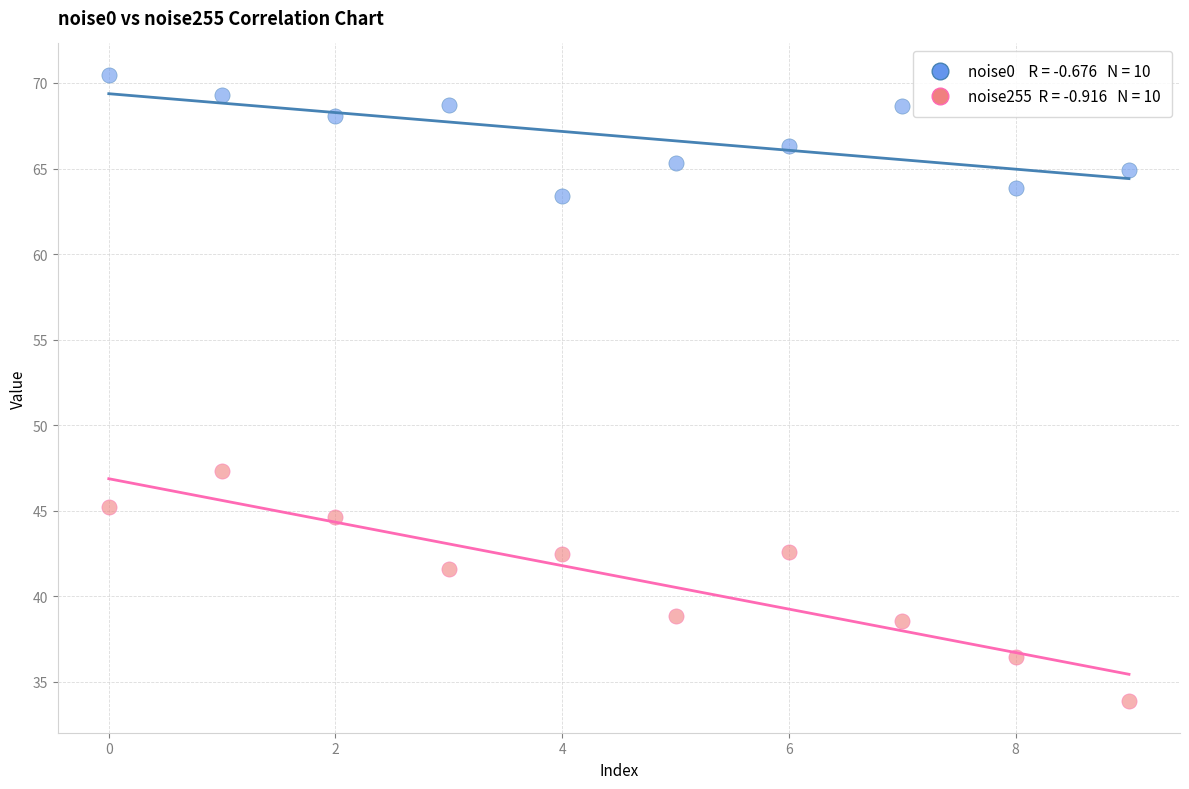

Across all series, what Y value is closest to 52?

47.3